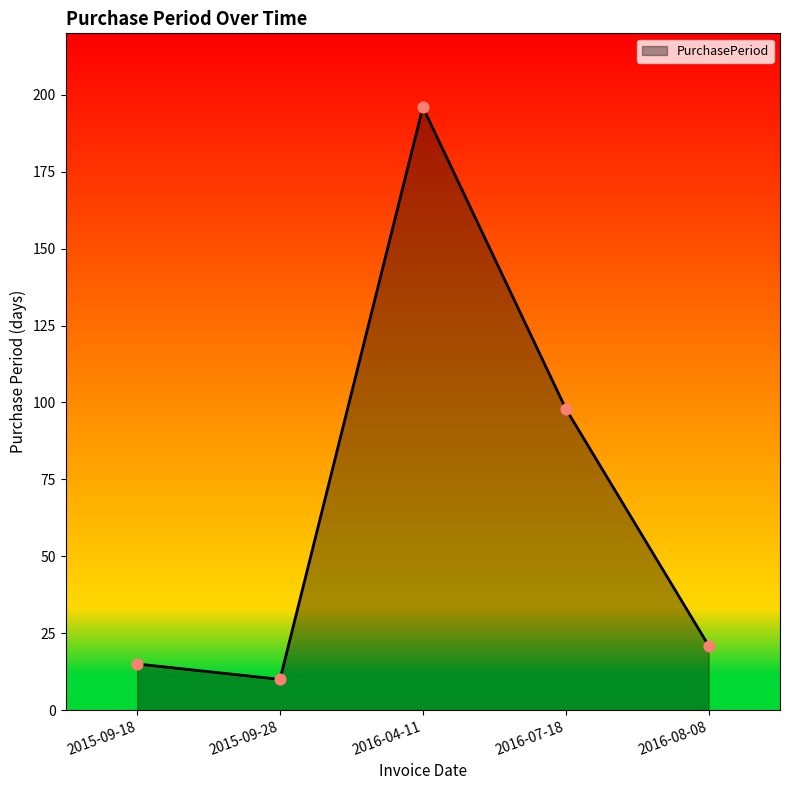

What is the ratio of the value at 2016-04-11 to the value at 2016-08-08?

9.3